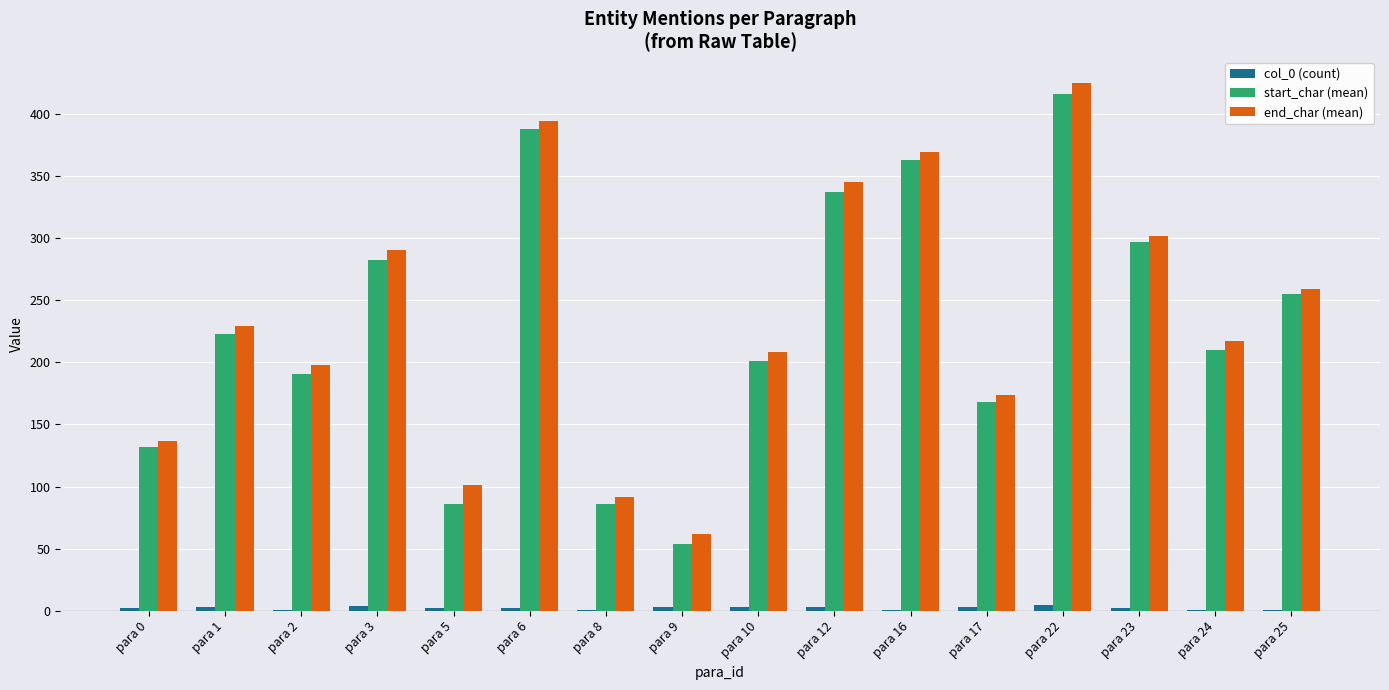

Which series has the largest total across all categories?

end_char (mean)